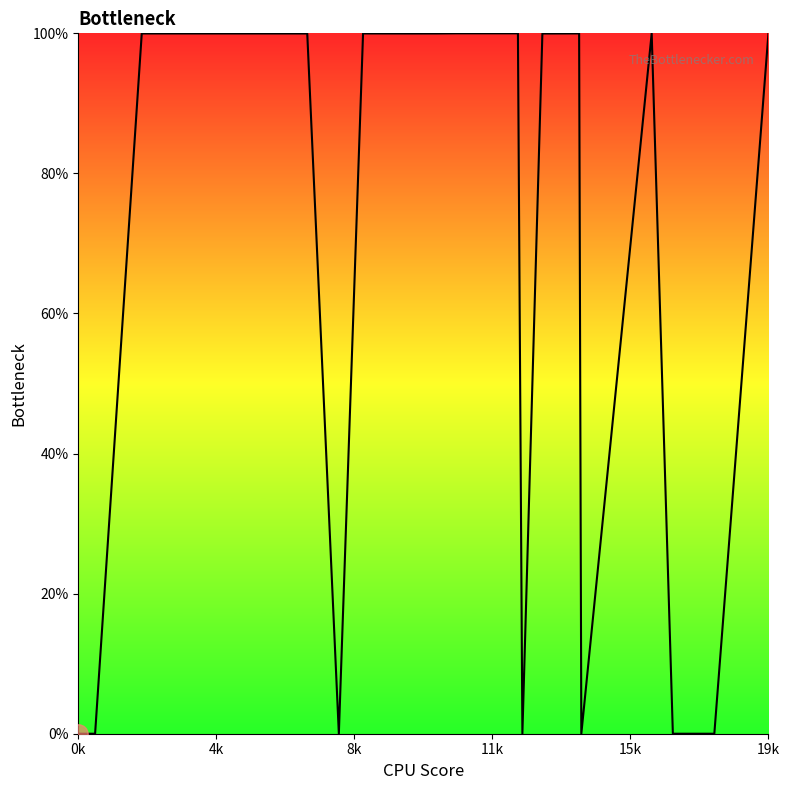

Reading left to right, what are all the values shown in this chart?

0.0	0.0	100.0	100.0	100.0	100.0	0.0	100.0	100.0	100.0	100.0	100.0	0.0	100.0	100.0	0.0	100.0	0.0	0.0	0.0	100.0